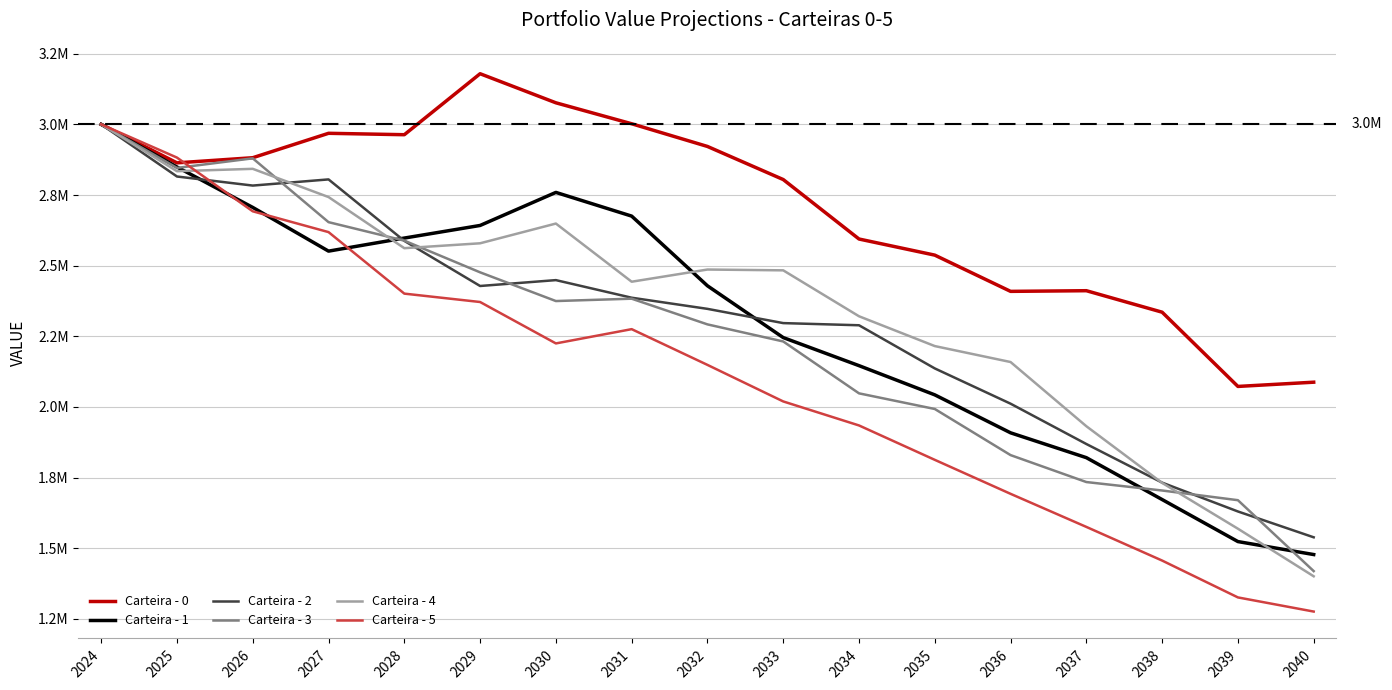

Reading left to right, transcribe all the data shown in this chart.

Carteira - 0: 3000000.0	2863774.8	2881972.9	2968417.8	2963410.9	3179275.7	3076361.1	3002192.5	2921868.2	2804728.0	2594211.4	2537185.4	2408926.1	2411266.4	2335210.9	2072428.2	2087445.6
Carteira - 1: 3000000.0	2849135.8	2706052.0	2551321.3	2597587.1	2642208.1	2759227.7	2675307.7	2428625.8	2245323.9	2145975.0	2042603.6	1908257.6	1820312.7	1672048.9	1523281.6	1477373.1
Carteira - 2: 3000000.0	2815476.1	2783381.8	2805213.7	2587682.7	2427958.7	2448729.1	2386451.3	2346998.5	2296582.7	2288937.0	2136160.3	2011357.8	1868624.7	1731934.5	1629848.6	1538382.7
Carteira - 3: 3000000.0	2845890.5	2879814.7	2653905.1	2588431.9	2476282.5	2374656.1	2382981.9	2292052.2	2231611.1	2047940.6	1992587.6	1829344.2	1733987.6	1704044.4	1669753.4	1418760.0
Carteira - 4: 3000000.0	2834252.6	2842629.4	2742759.7	2561754.1	2579085.5	2648943.9	2443073.3	2486209.9	2483337.4	2320782.4	2215277.5	2158808.2	1931541.3	1730951.3	1568820.6	1400397.2
Carteira - 5: 3000000.0	2882401.8	2692278.6	2618673.0	2400923.8	2371266.2	2224653.6	2275170.0	2148649.9	2019310.0	1934329.5	1812586.9	1692277.7	1575178.8	1456069.6	1325619.9	1275544.1